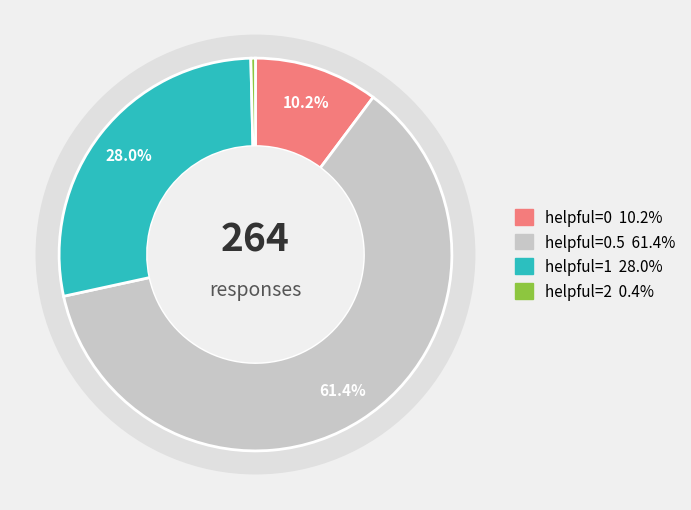

Which category accounts for the majority?

0.5